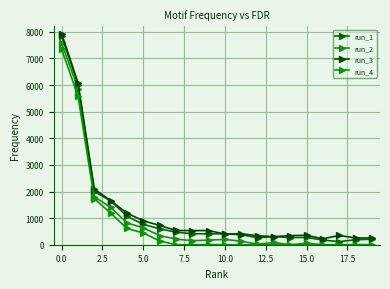

What is the value of the run_3 point at the 7th from the left?

725